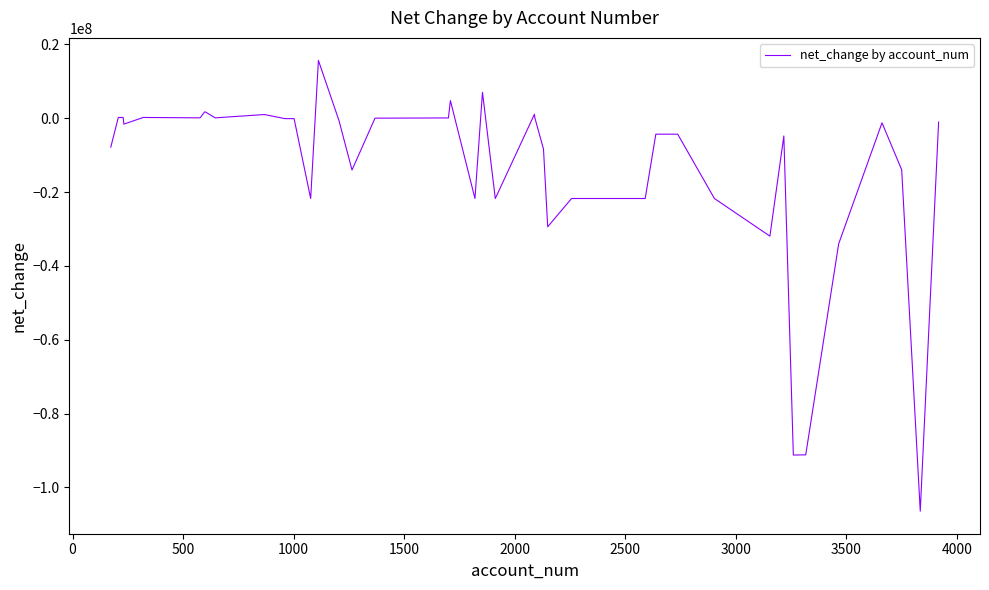

What is the minimum value shown in the chart?

-106418722